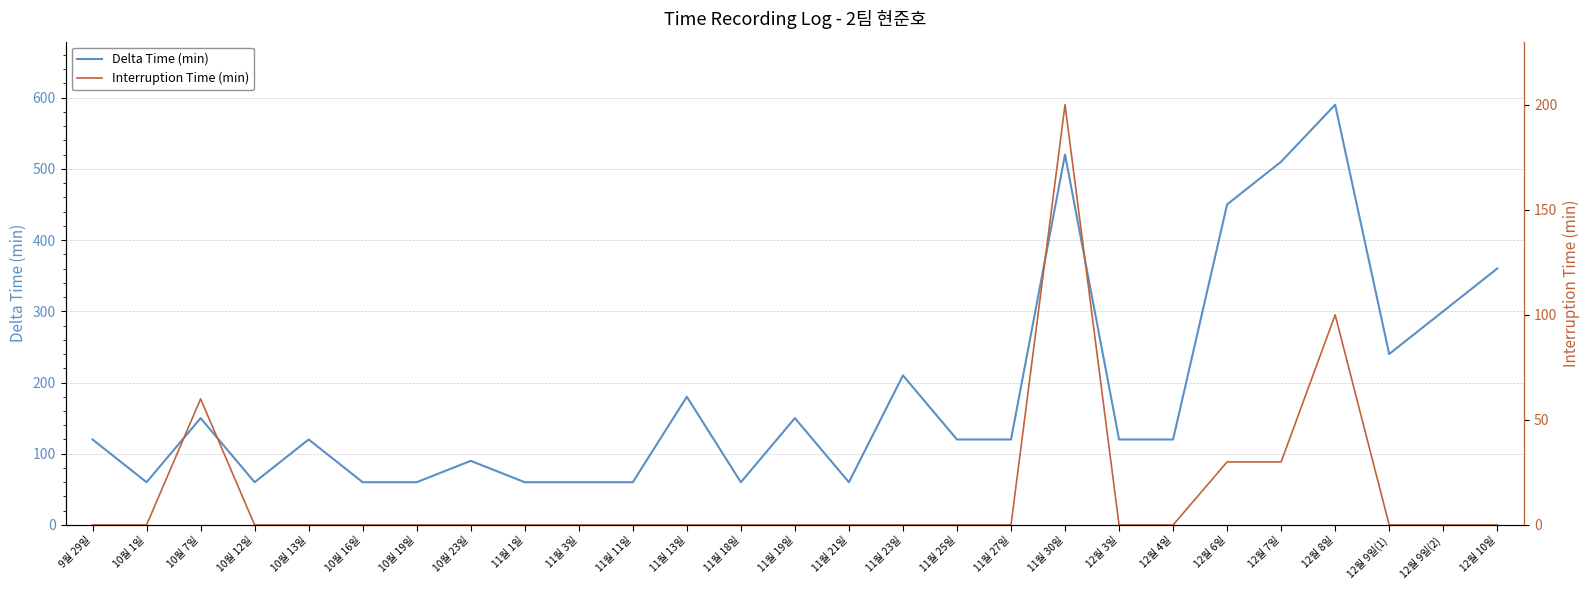

True or false: Delta Time (min) and Interruption Time (min) intersect in this chart.

False